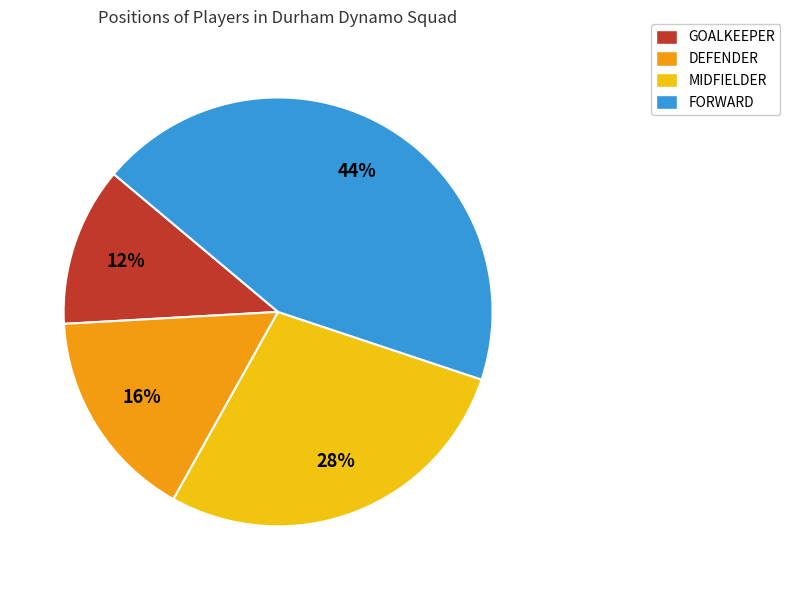

To the nearest percent, what is the combined percentage of MIDFIELDER and DEFENDER?

44%